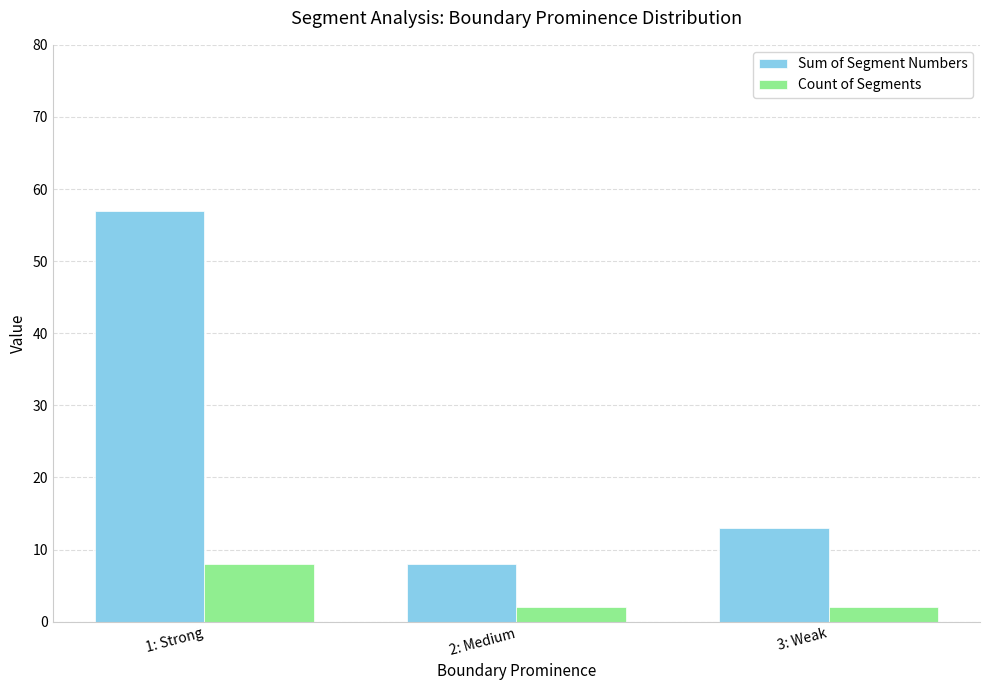

What is the highest value of the Count of Segments series?

8